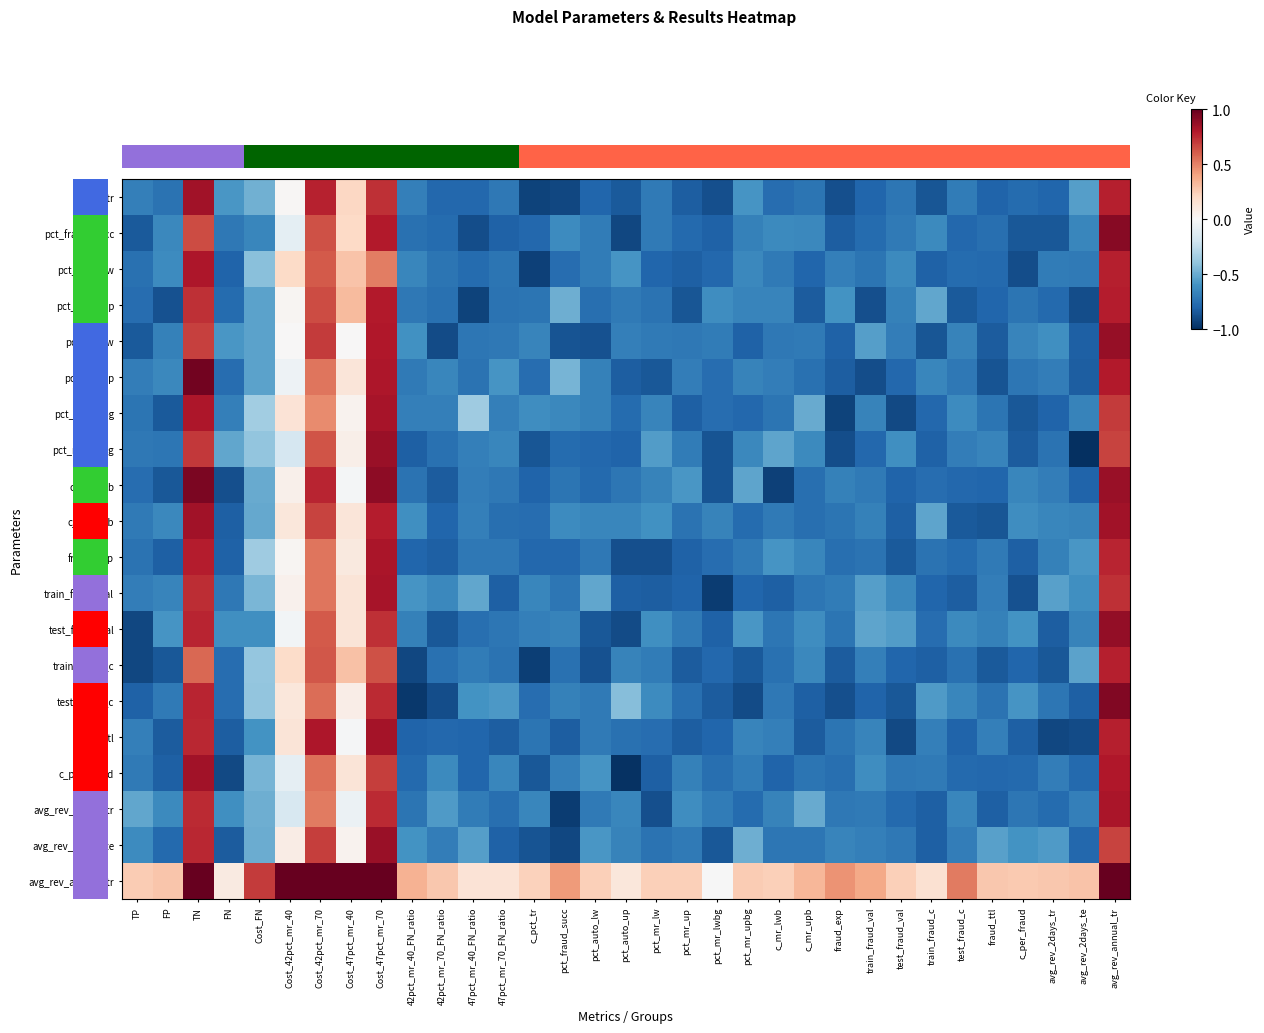

Is the value of test_fraud_c at pct_fraud_succ greater than the value of avg_rev_2days_te at avg_rev_2days_tr?

No